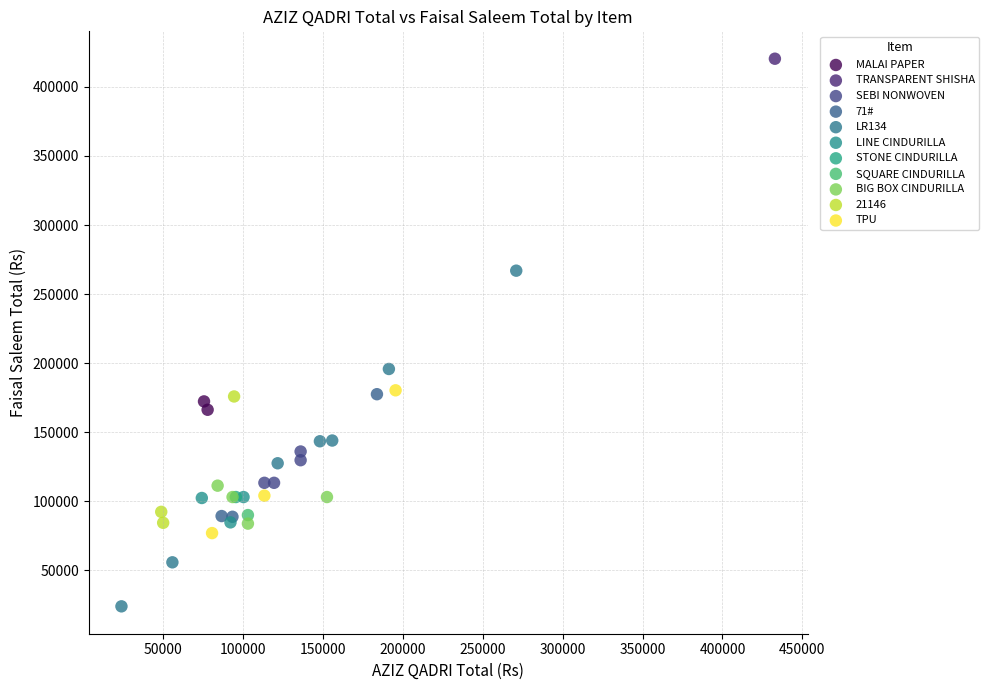

What are all the series names shown in the legend?

MALAI PAPER, TRANSPARENT SHISHA, SEBI NONWOVEN, 71#, LR134, LINE CINDURILLA, STONE CINDURILLA, SQUARE CINDURILLA, BIG BOX CINDURILLA, 21146, TPU